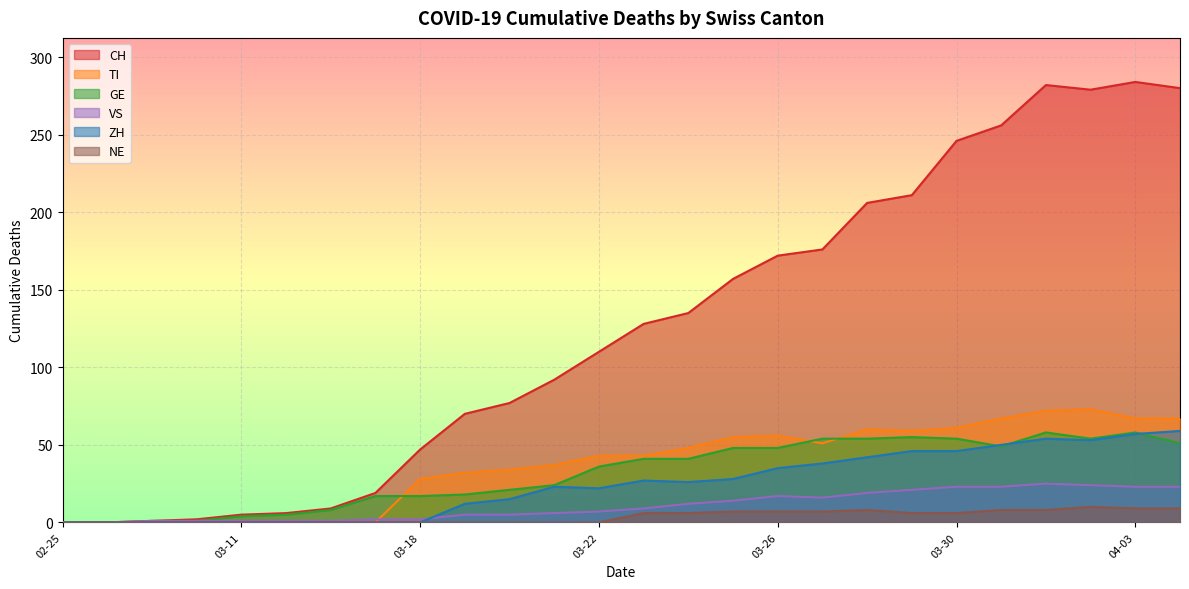

Is it true that ZH equals -30 at 2020-03-13?

False